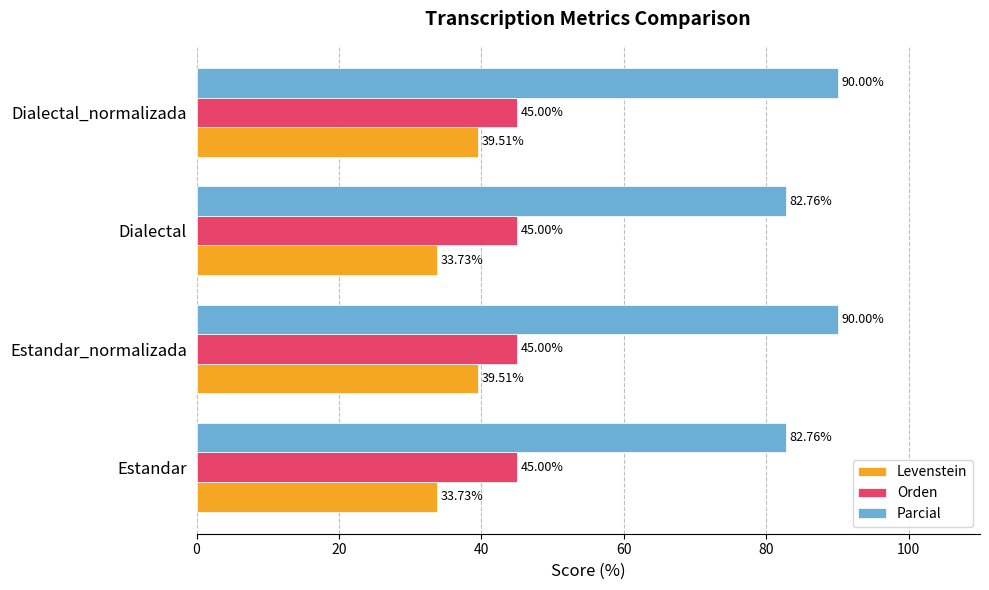

Rank the series by their average value, from highest to lowest.

Parcial, Orden, Levenstein